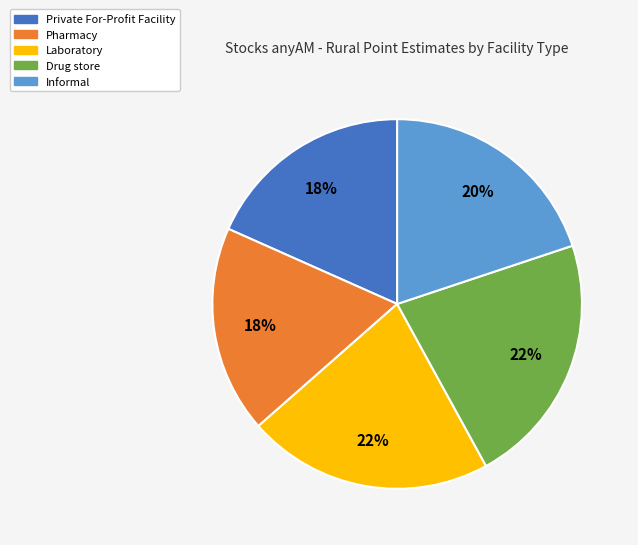

Is the sum of Pharmacy and Laboratory greater than half?

No